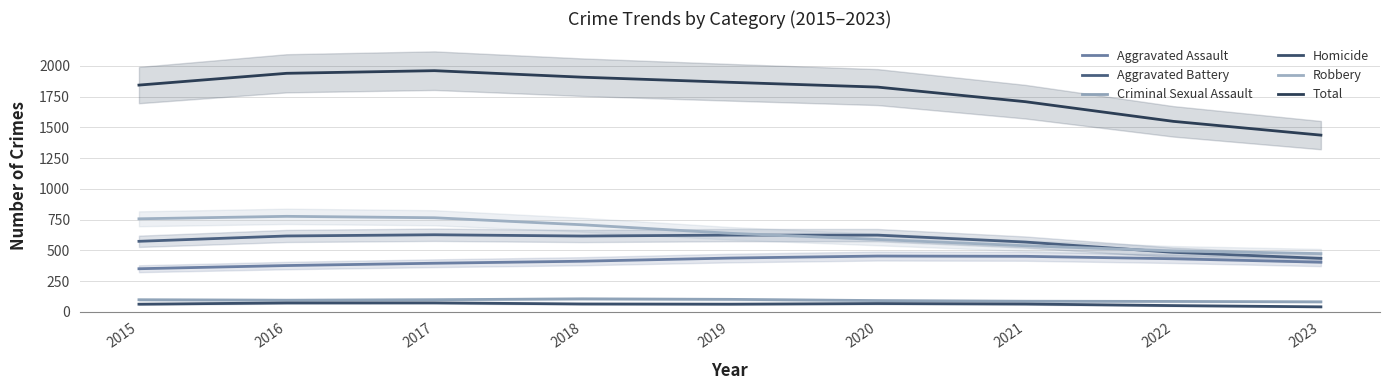

How many data points in Aggravated Assault are above 411?

5